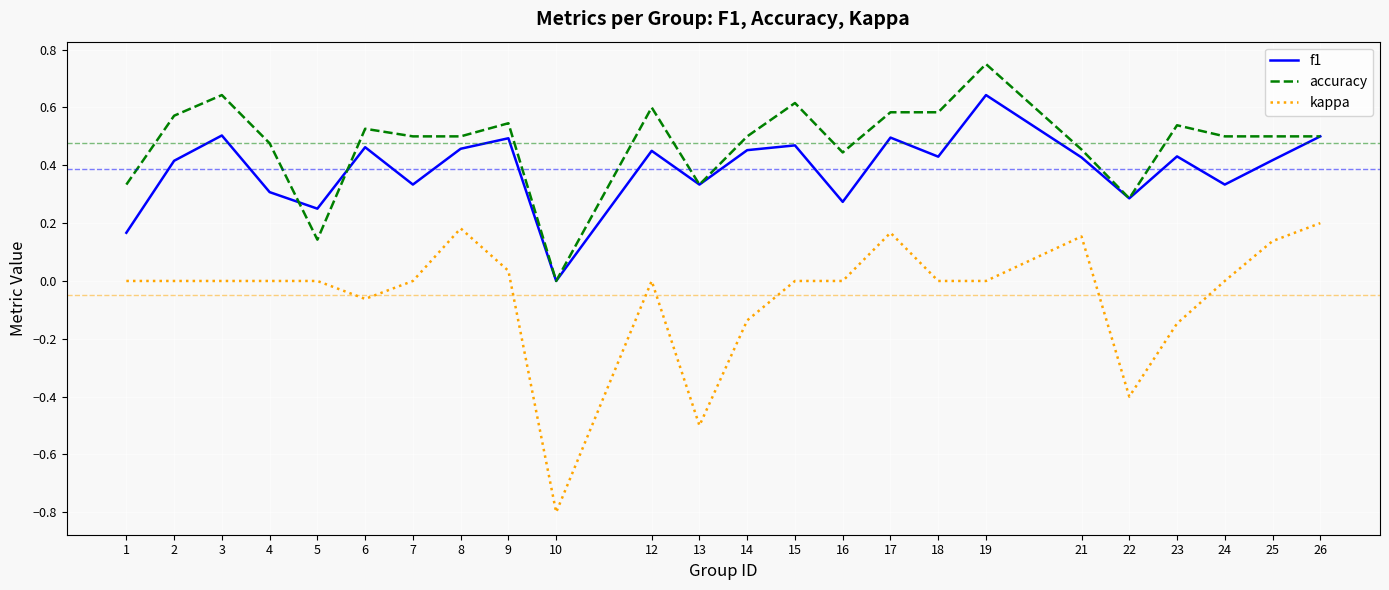

At which category is the sum across all series the highest?

19